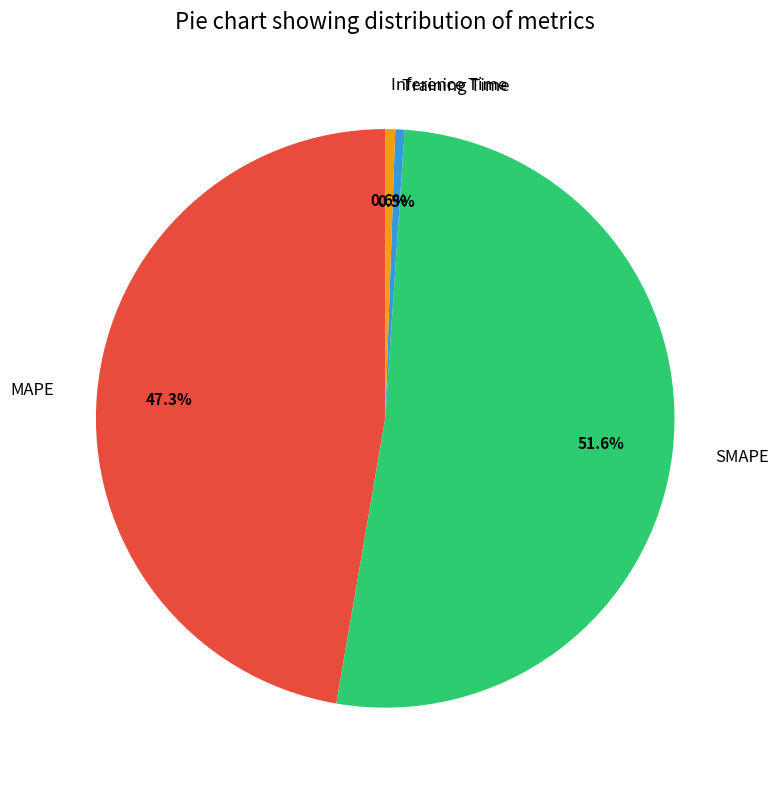

Is SMAPE the majority of the pie?

Yes